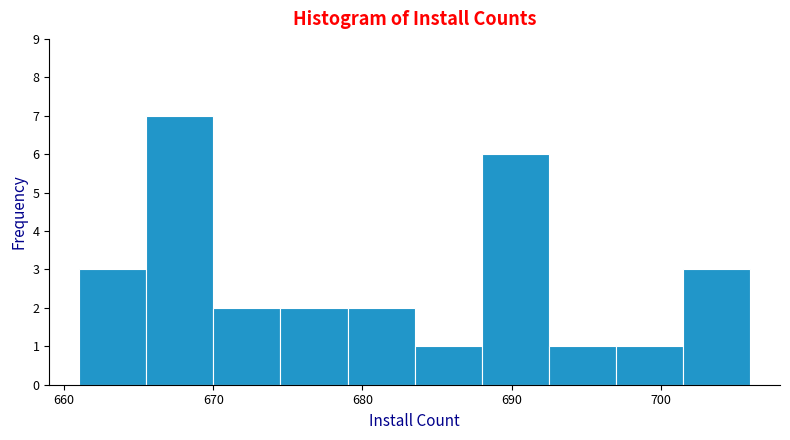

Reading left to right, list every bar in this chart as the range it spans on the x-axis followed by its height. Neither the bar edges nor the heights are printed on the chart, so give them approximately, as read against the axes.

661.0 to 665.5: 3
665.5 to 670.0: 7
670.0 to 674.5: 2
674.5 to 679.0: 2
679.0 to 683.5: 2
683.5 to 688.0: 1
688.0 to 692.5: 6
692.5 to 697.0: 1
697.0 to 701.5: 1
701.5 to 706.0: 3